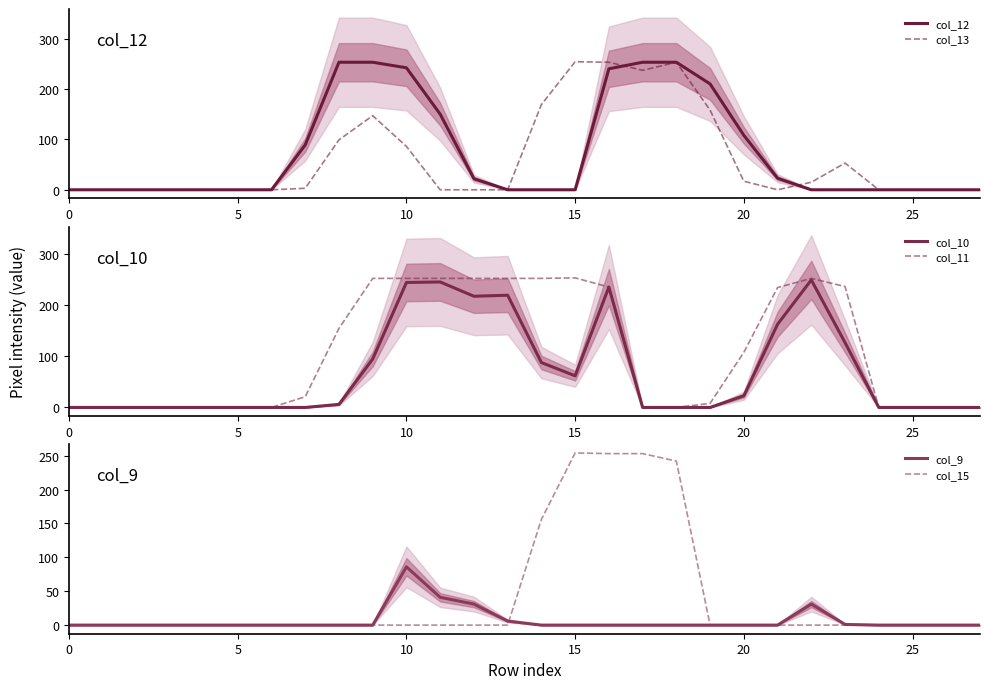

What is the label of the 11th point from the left?

10